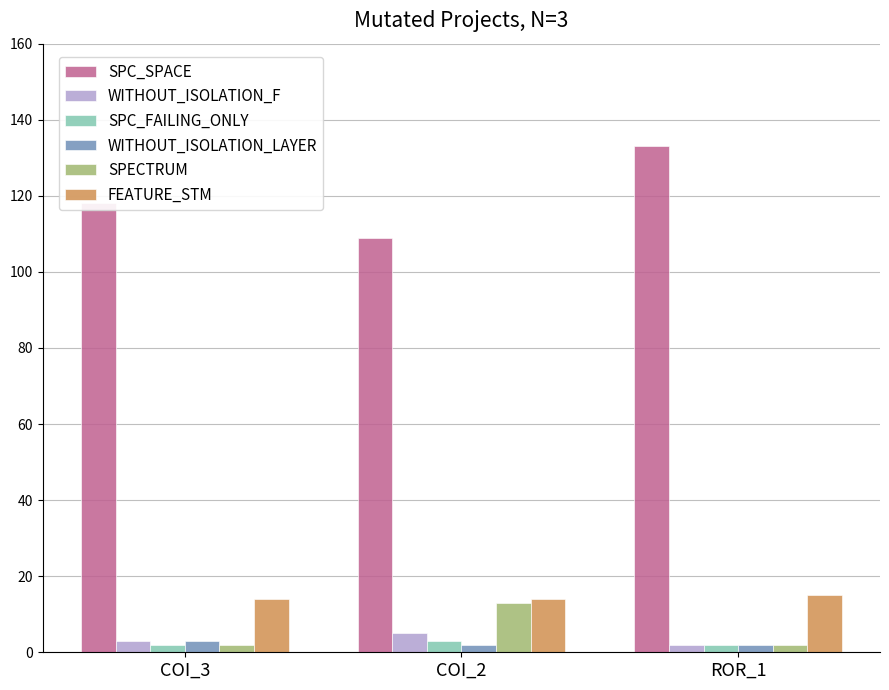

At how many categories does at least one series exceed 89?

3